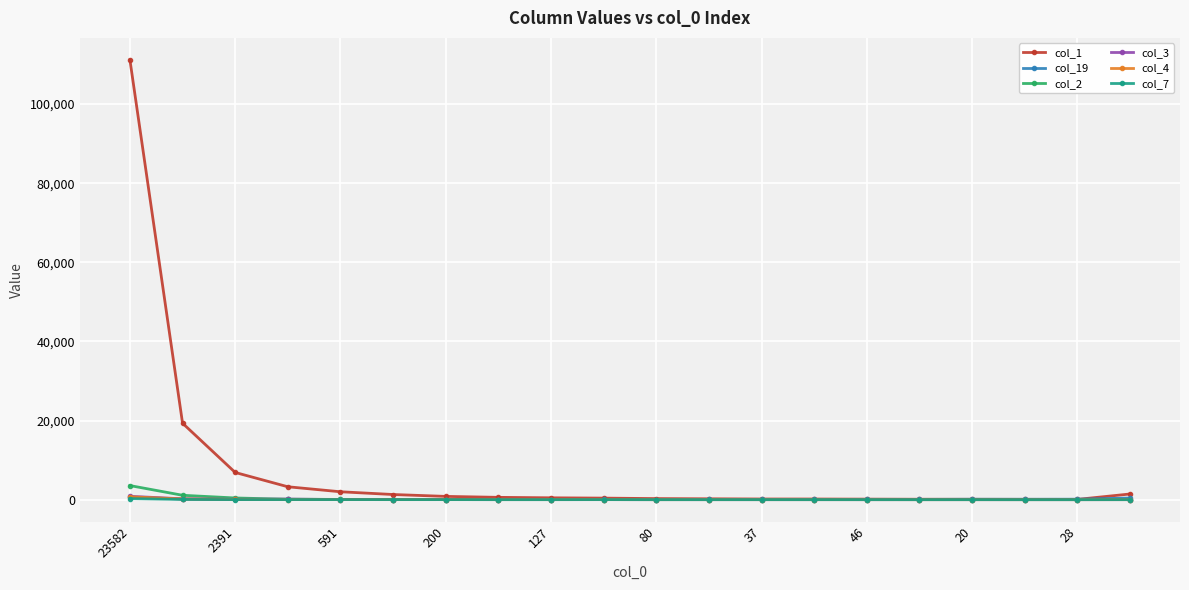

How many series are shown in this chart?

6